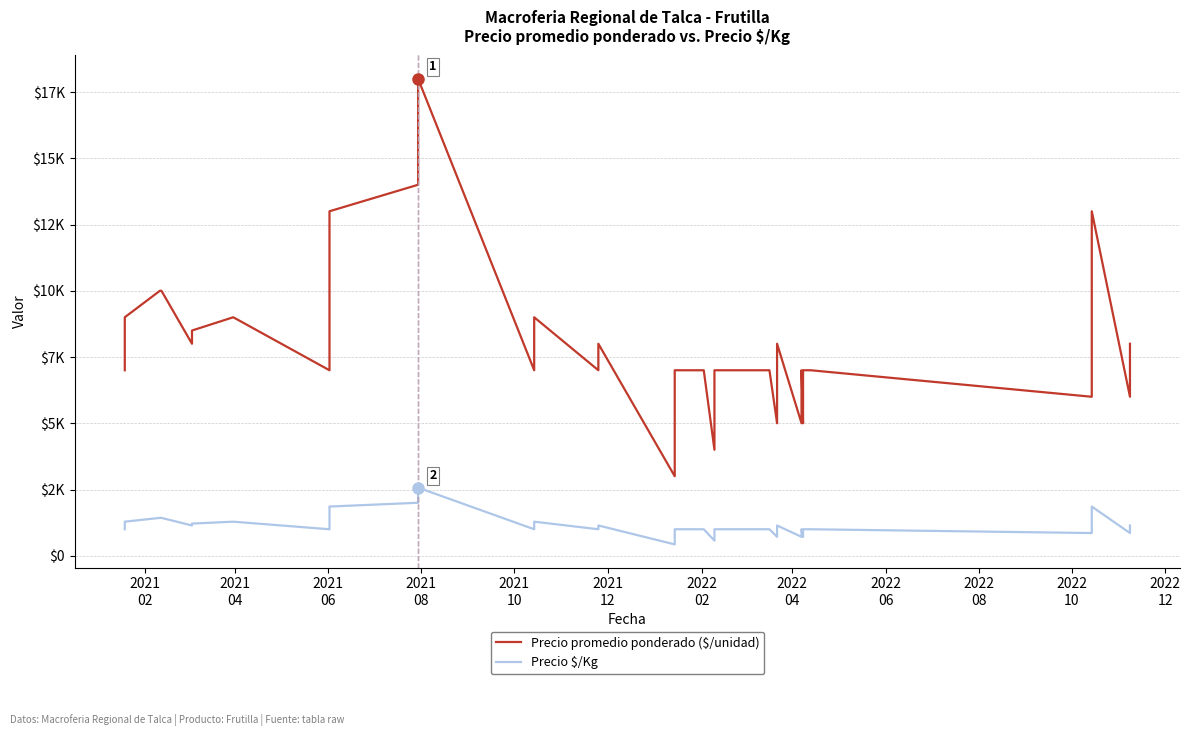

What are all the series names shown in the legend?

Precio promedio ponderado ($/unidad), Precio $/Kg